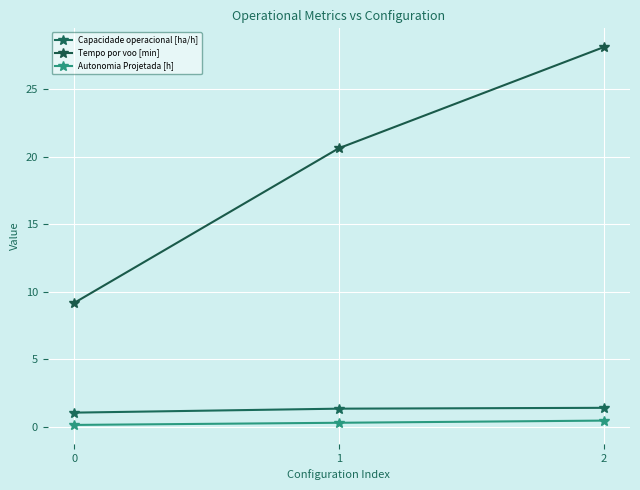

Which series has the largest total across all categories?

Tempo por voo [min]